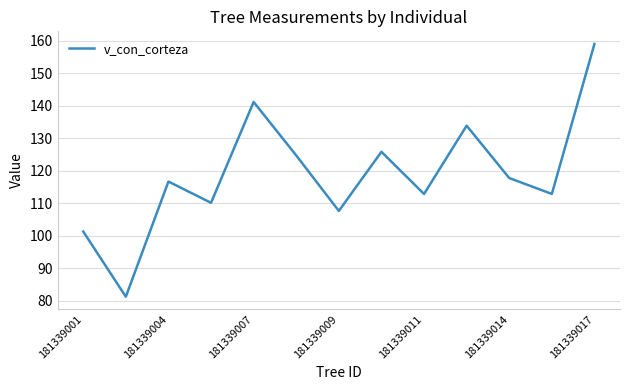

What is the minimum value shown in the chart?

81.2